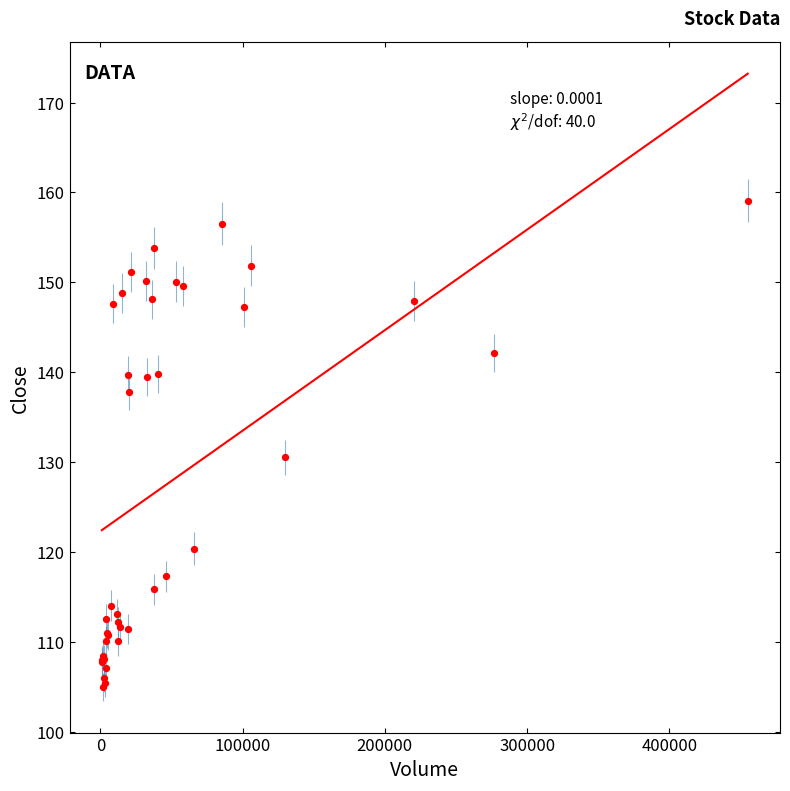

What Y value in the scatter plot is closest to 132?

130.6